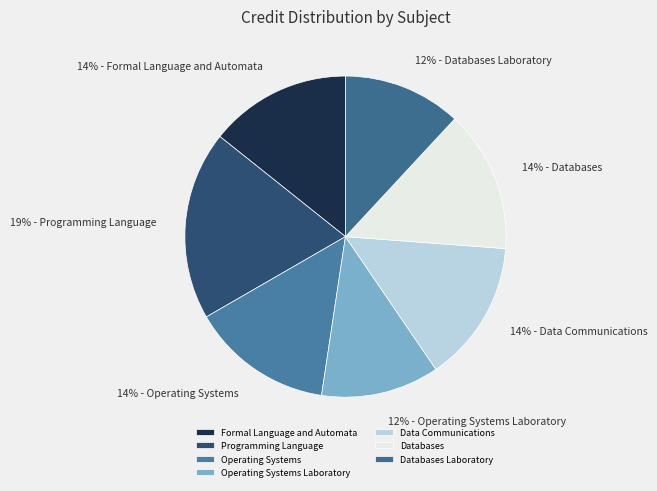

How many slices are in this pie chart?

7